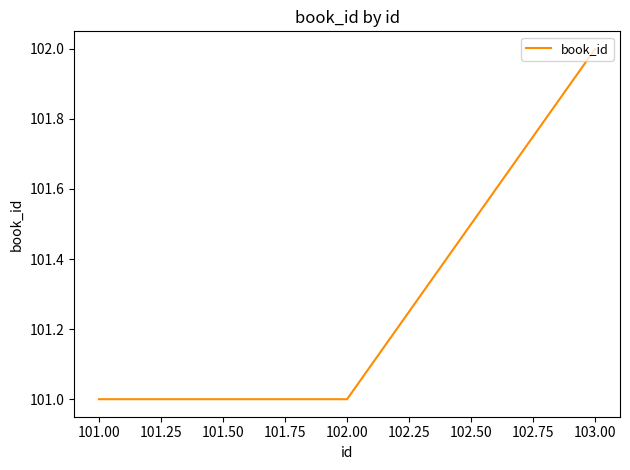

What is the difference between the maximum and minimum values?

1